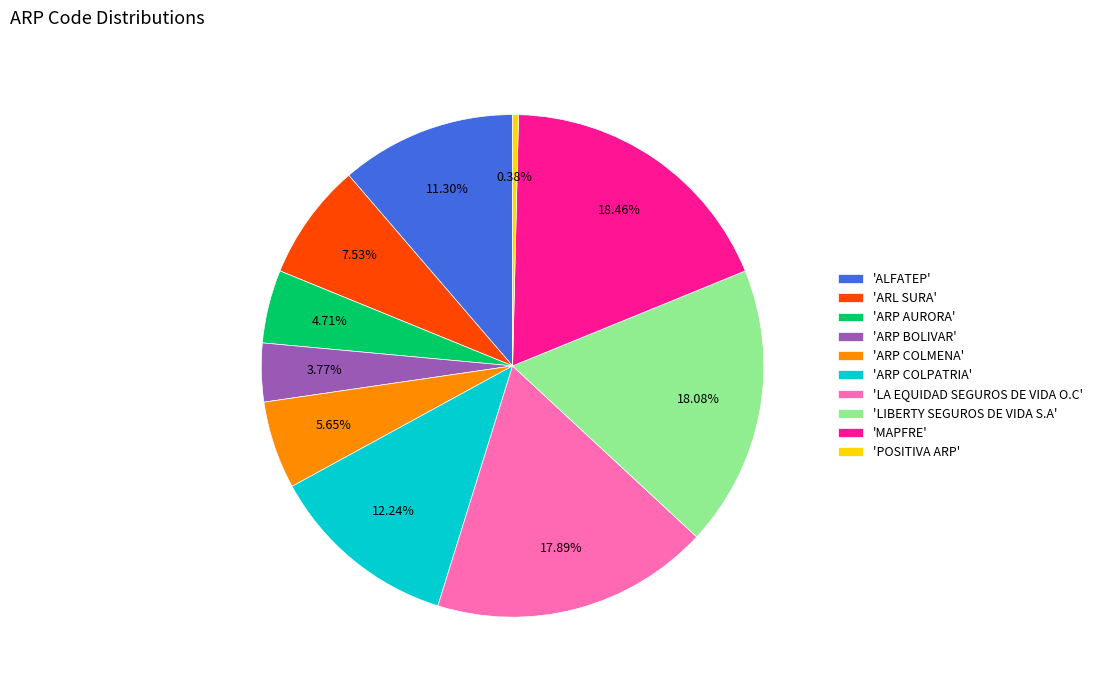

What is the smallest slice in the pie chart?

'POSITIVA ARP'